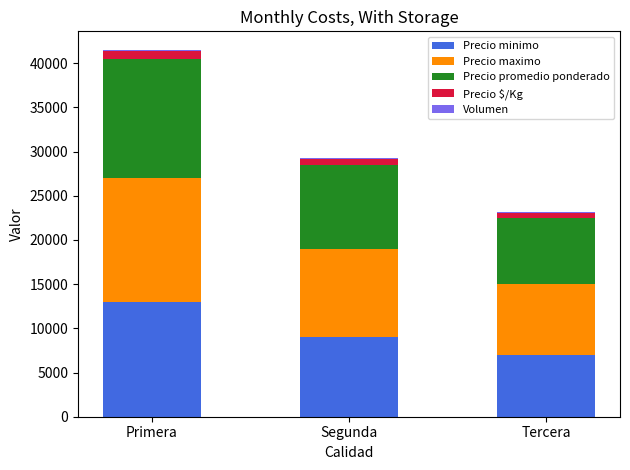

At which category is the sum across all series the highest?

Primera